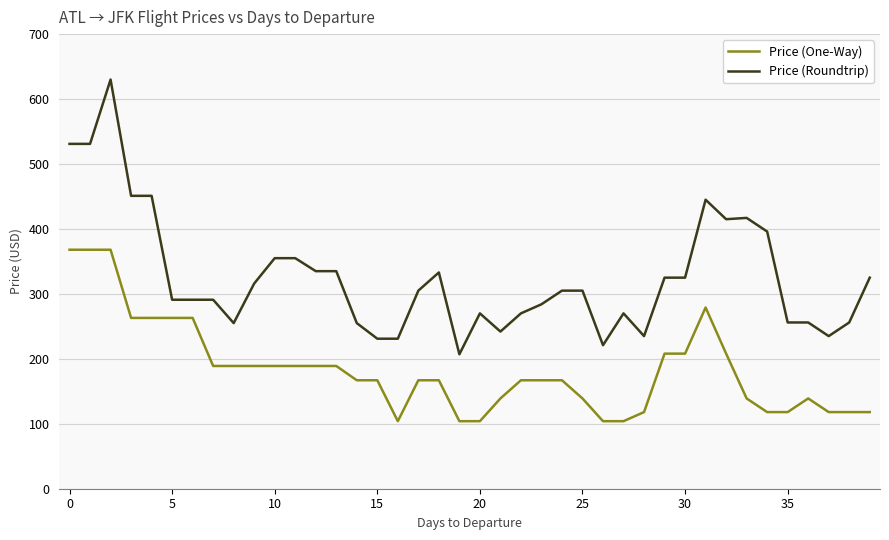

What is the difference between the maximum and minimum values in the Price (One-Way) series?

264